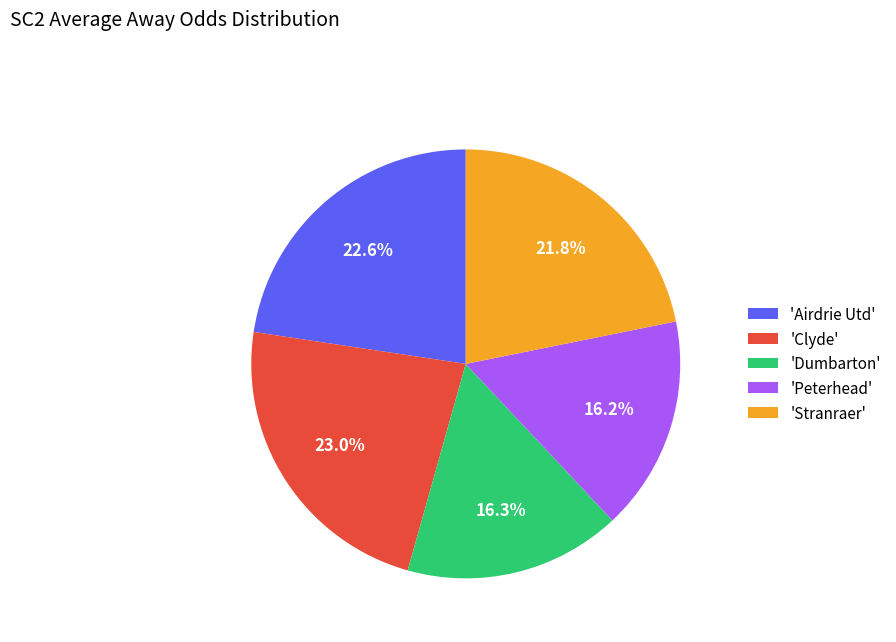

Approximately how many times larger is the value at 'Dumbarton' compared to 'Stranraer'?

0.7